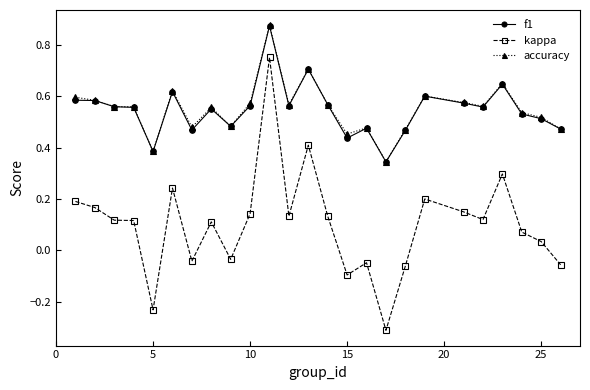

True or false: f1 and kappa intersect in this chart.

False